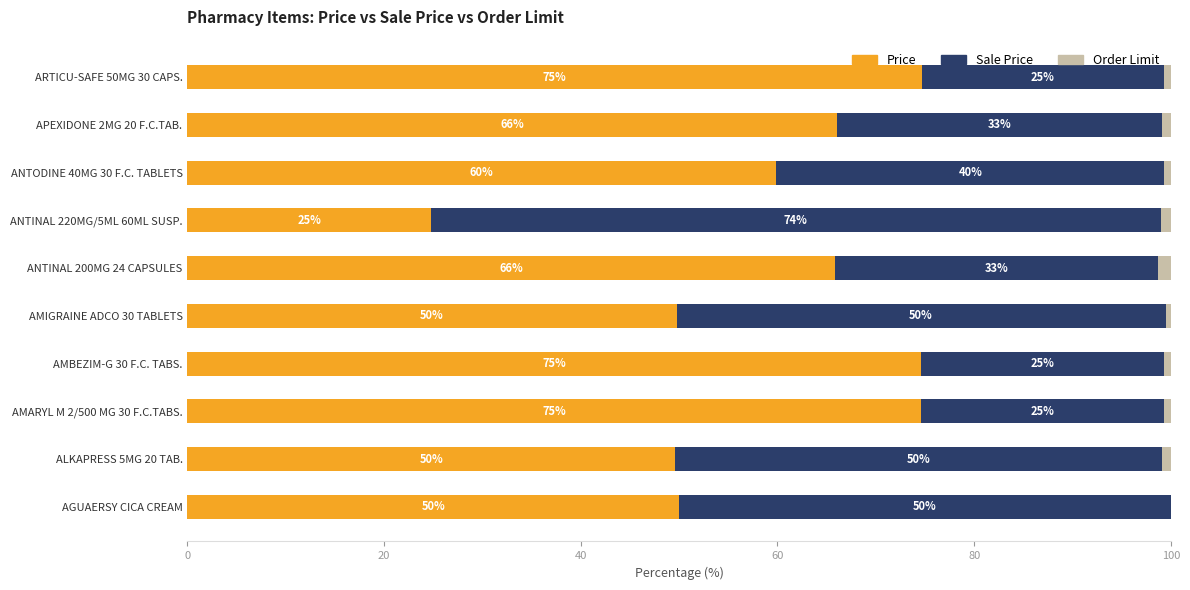

What is the total value across all series at APEXIDONE 2MG 20 F.C.TAB.?

100.0